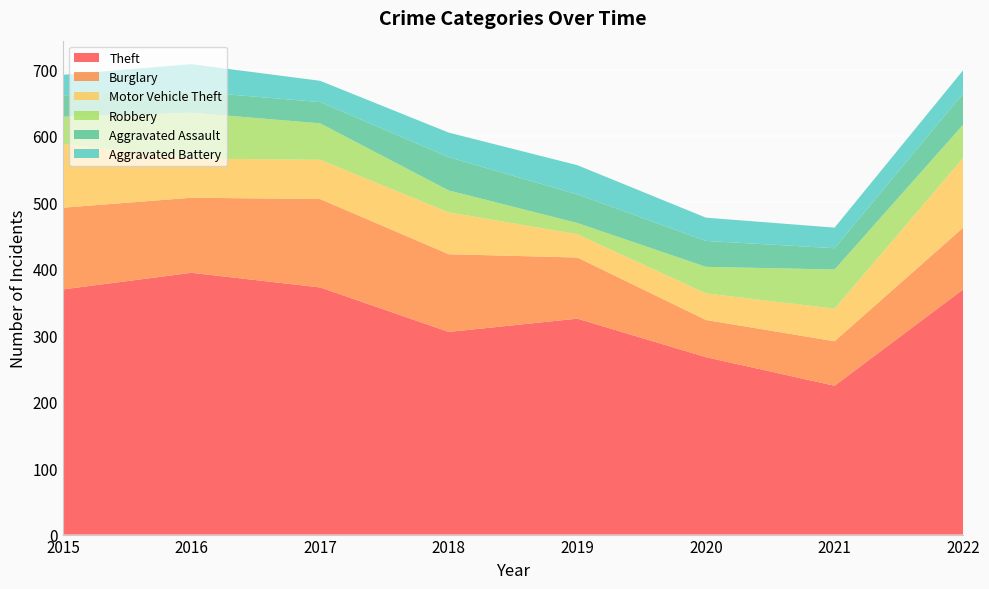

Reading left to right, list all the values displayed in this chart.

Theft: 2015=369	2016=394	2017=372	2018=305	2019=325	2020=267	2021=224	2022=369
Burglary: 2015=123	2016=113	2017=133	2018=117	2019=92	2020=56	2021=67	2022=93
Motor Vehicle Theft: 2015=96	2016=59	2017=59	2018=63	2019=35	2020=40	2021=49	2022=105
Robbery: 2015=41	2016=69	2017=55	2018=33	2019=17	2020=40	2021=59	2022=50
Aggravated Assault: 2015=32	2016=32	2017=32	2018=50	2019=43	2020=39	2021=32	2022=47
Aggravated Battery: 2015=31	2016=41	2017=32	2018=37	2019=44	2020=35	2021=31	2022=35